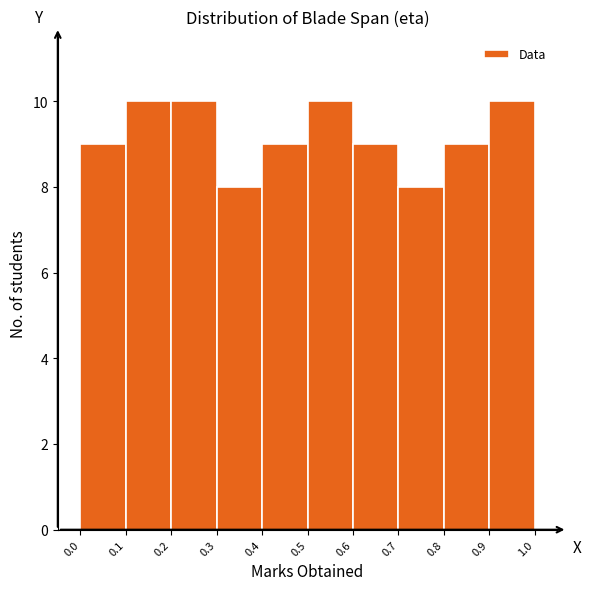

Reading left to right, transcribe this chart: for each bar, give the range it covers on the x-axis and its height. The values are not printed on the chart, so give them approximately, as read against the axis.

0.0 to 0.1: 9
0.1 to 0.2: 10
0.2 to 0.3: 10
0.3 to 0.4: 8
0.4 to 0.5: 9
0.5 to 0.6: 10
0.6 to 0.7: 9
0.7 to 0.8: 8
0.8 to 0.9: 9
0.9 to 1.0: 10